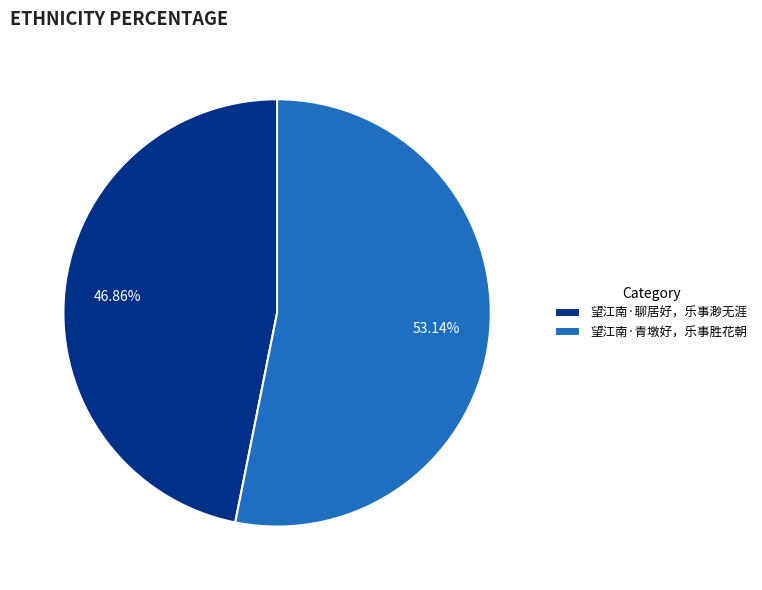

How many segments does this pie chart have?

2